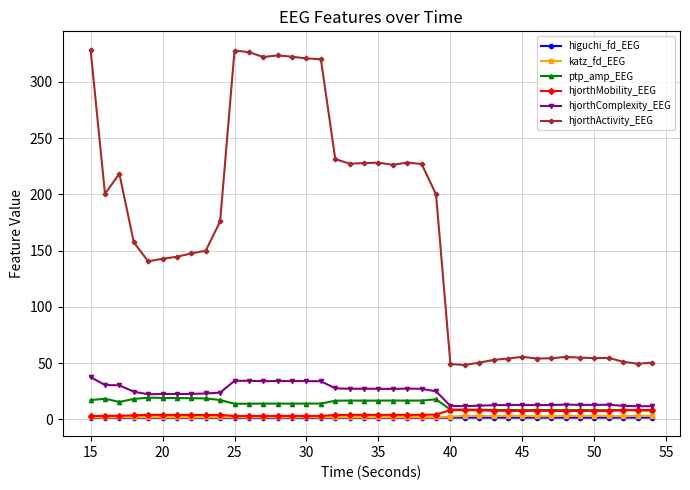

What is the minimum value for hjorthActivity_EEG?

48.4